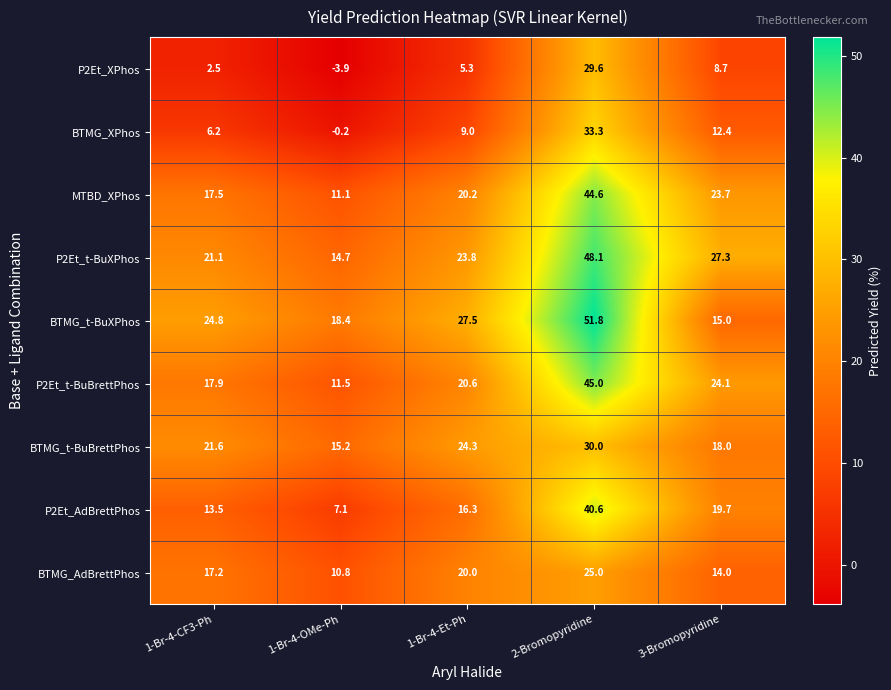

At which category is the sum across all series the highest?

2-Bromopyridine